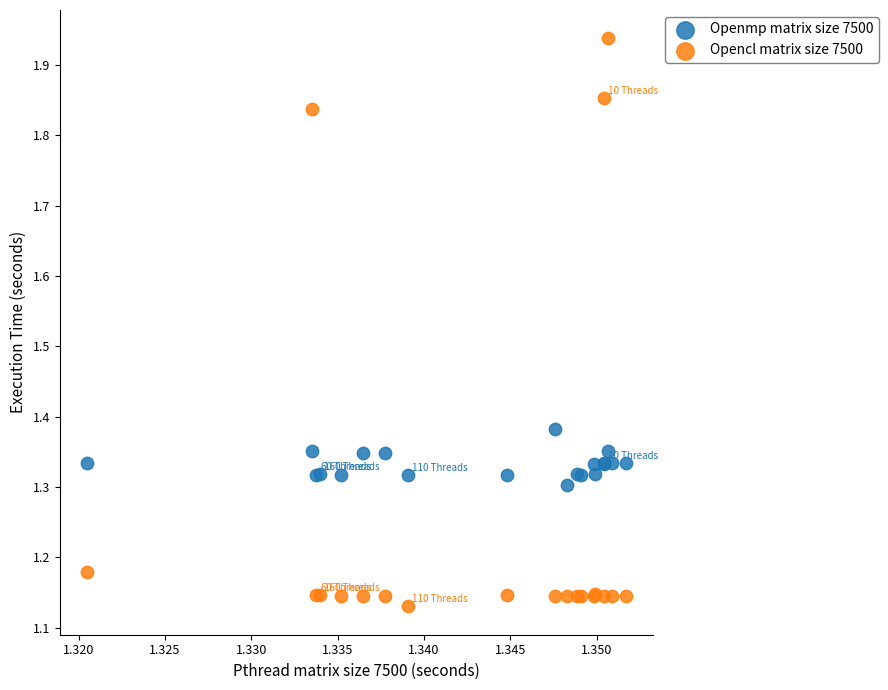

Which series contains the lowest Y value?

Opencl matrix size 7500